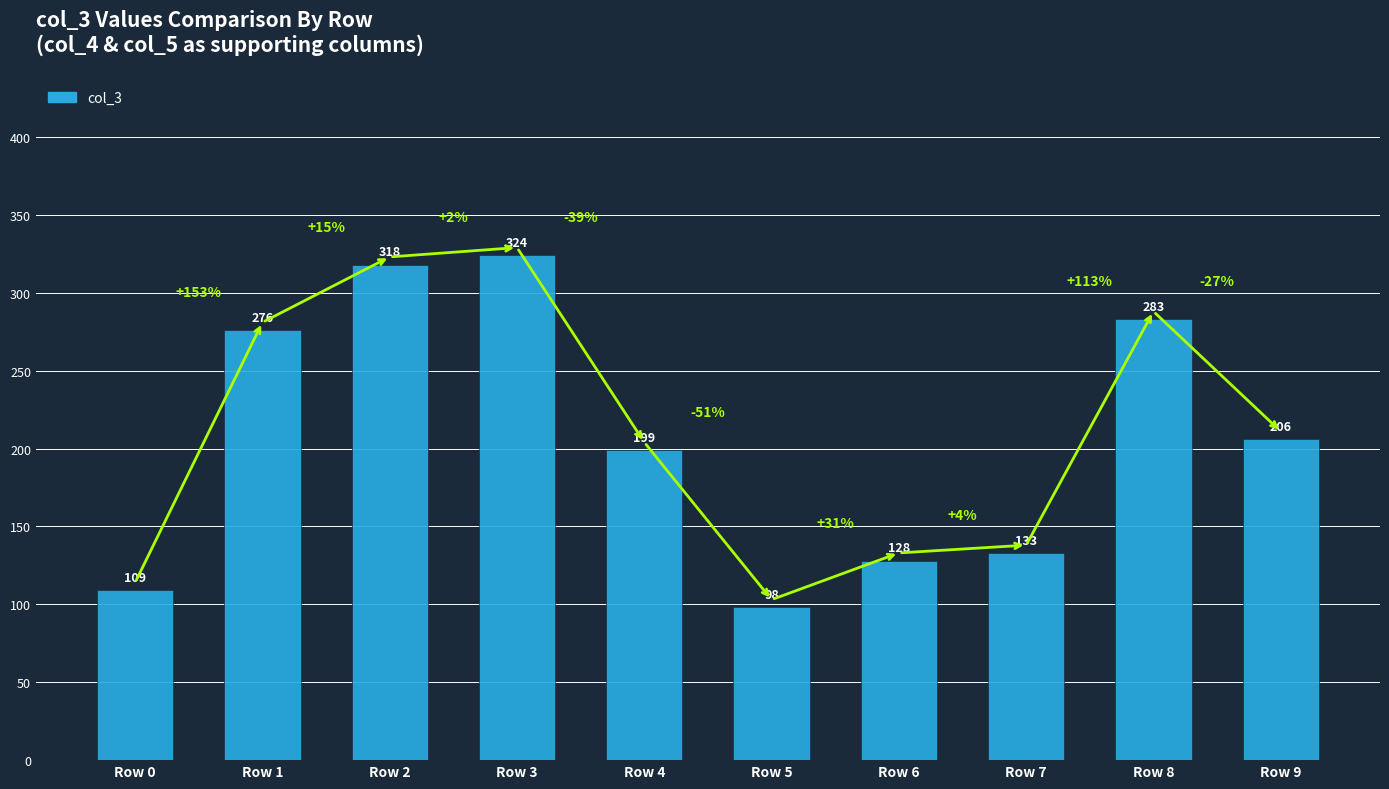

Which has a higher value, Row 3 or Row 2?

Row 3